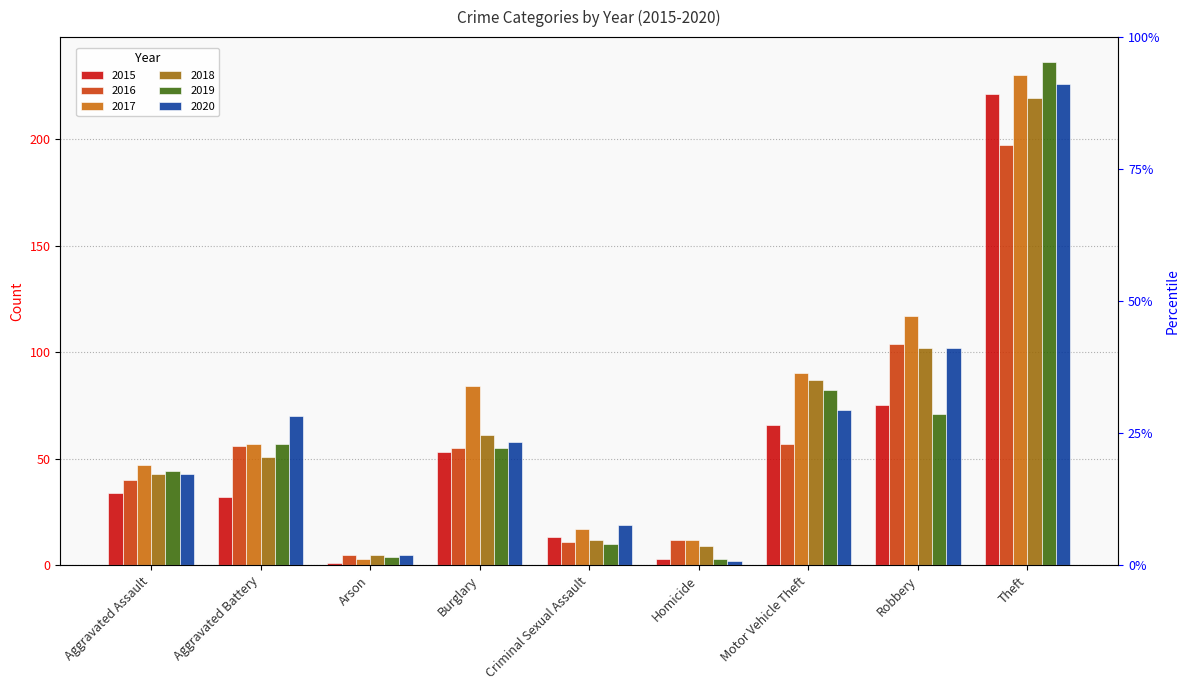

What is the value of the 2015 bar at the 6th from the left?

3